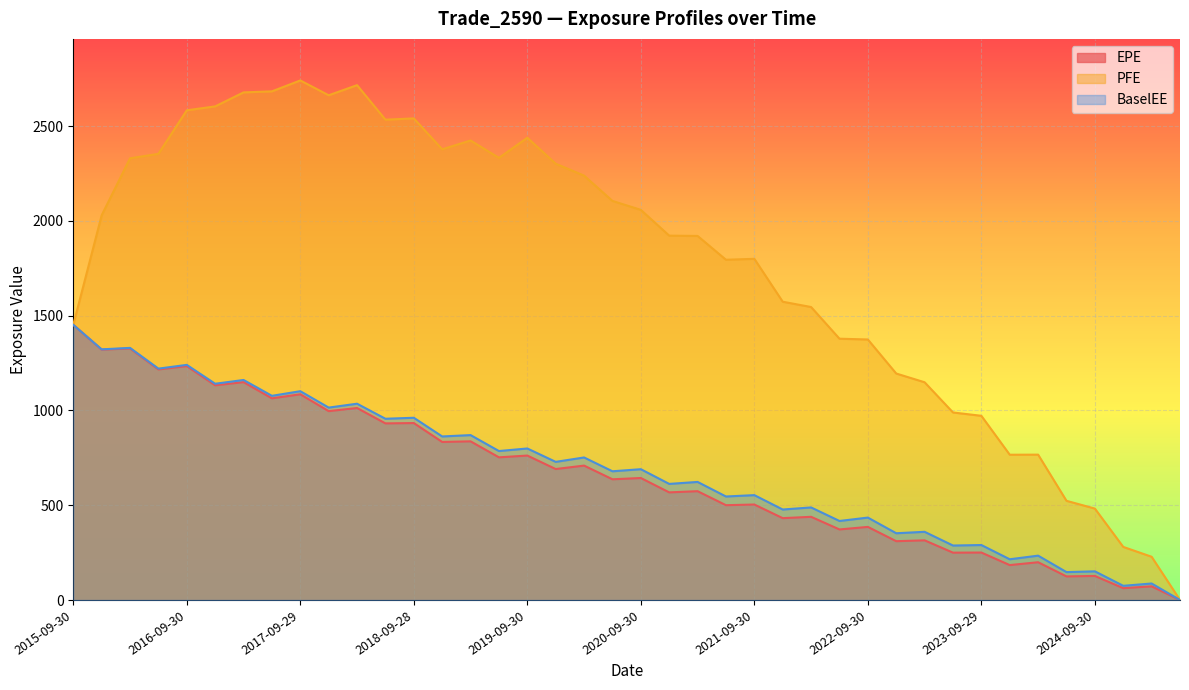

Reading left to right, list all the values displayed in this chart.

EPE: 2015-09-30=1452.0	2015-12-31=1321.1	2016-03-31=1327.3	2016-06-30=1216.5	2016-09-30=1234.2	2016-12-30=1132.8	2017-03-31=1149.6	2017-06-30=1064.1	2017-09-29=1085.5	2017-12-29=996.6	2018-03-29=1013.0	2018-06-29=932.0	2018-09-28=933.6	2018-12-31=834.0	2019-03-29=837.2	2019-06-28=752.8	2019-09-30=762.2	2019-12-31=691.0	2020-03-31=709.2	2020-06-30=637.0	2020-09-30=643.7	2020-12-31=567.9	2021-03-31=574.1	2021-06-30=500.3	2021-09-30=503.8	2021-12-30=431.9	2022-03-31=439.0	2022-06-30=372.3	2022-09-30=385.7	2022-12-30=310.3	2023-03-31=314.9	2023-06-30=249.8	2023-09-29=250.4	2023-12-29=184.2	2024-03-28=199.3	2024-06-28=124.4	2024-09-30=127.0	2024-12-31=62.4	2025-03-31=72.1	2025-06-30=0.0
PFE: 2015-09-30=1452.0	2015-12-31=2029.8	2016-03-31=2330.6	2016-06-30=2354.2	2016-09-30=2583.9	2016-12-30=2604.5	2017-03-31=2678.4	2017-06-30=2683.9	2017-09-29=2741.4	2017-12-29=2663.2	2018-03-29=2716.5	2018-06-29=2534.4	2018-09-28=2541.1	2018-12-31=2378.3	2019-03-29=2424.6	2019-06-28=2332.9	2019-09-30=2439.0	2019-12-31=2302.1	2020-03-31=2239.3	2020-06-30=2105.7	2020-09-30=2058.6	2020-12-31=1922.5	2021-03-31=1921.0	2021-06-30=1795.3	2021-09-30=1800.2	2021-12-30=1573.9	2022-03-31=1545.9	2022-06-30=1378.8	2022-09-30=1374.6	2022-12-30=1195.0	2023-03-31=1148.9	2023-06-30=989.6	2023-09-29=971.9	2023-12-29=766.6	2024-03-28=767.0	2024-06-28=523.4	2024-09-30=482.4	2024-12-31=280.2	2025-03-31=228.2	2025-06-30=0.0
BaselEE: 2015-09-30=1452.0	2015-12-31=1322.6	2016-03-31=1330.3	2016-06-30=1220.9	2016-09-30=1240.7	2016-12-30=1141.1	2017-03-31=1161.0	2017-06-30=1077.3	2017-09-29=1101.8	2017-12-29=1015.2	2018-03-29=1035.7	2018-06-29=956.4	2018-09-28=961.6	2018-12-31=863.0	2019-03-29=870.1	2019-06-28=786.0	2019-09-30=799.5	2019-12-31=728.9	2020-03-31=752.1	2020-06-30=679.2	2020-09-30=690.2	2020-12-31=612.6	2021-03-31=623.0	2021-06-30=546.2	2021-09-30=553.4	2021-12-30=477.5	2022-03-31=488.5	2022-06-30=417.0	2022-09-30=434.9	2022-12-30=352.3	2023-03-31=359.8	2023-06-30=287.5	2023-09-29=290.1	2023-12-29=214.9	2024-03-28=234.1	2024-06-28=147.2	2024-09-30=151.3	2024-12-31=74.9	2025-03-31=87.1	2025-06-30=0.0